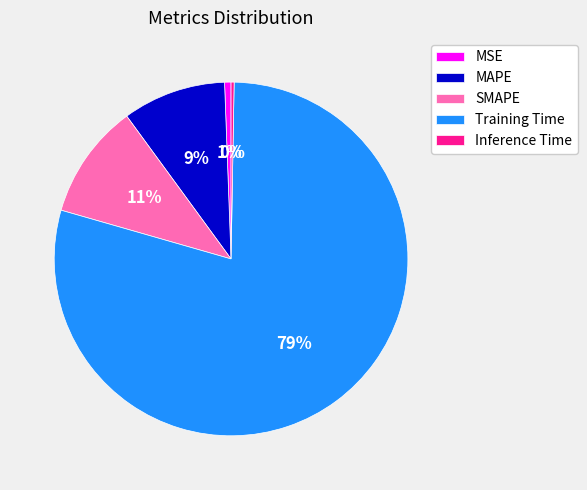

Combined, do MAPE and SMAPE account for over 50%?

No